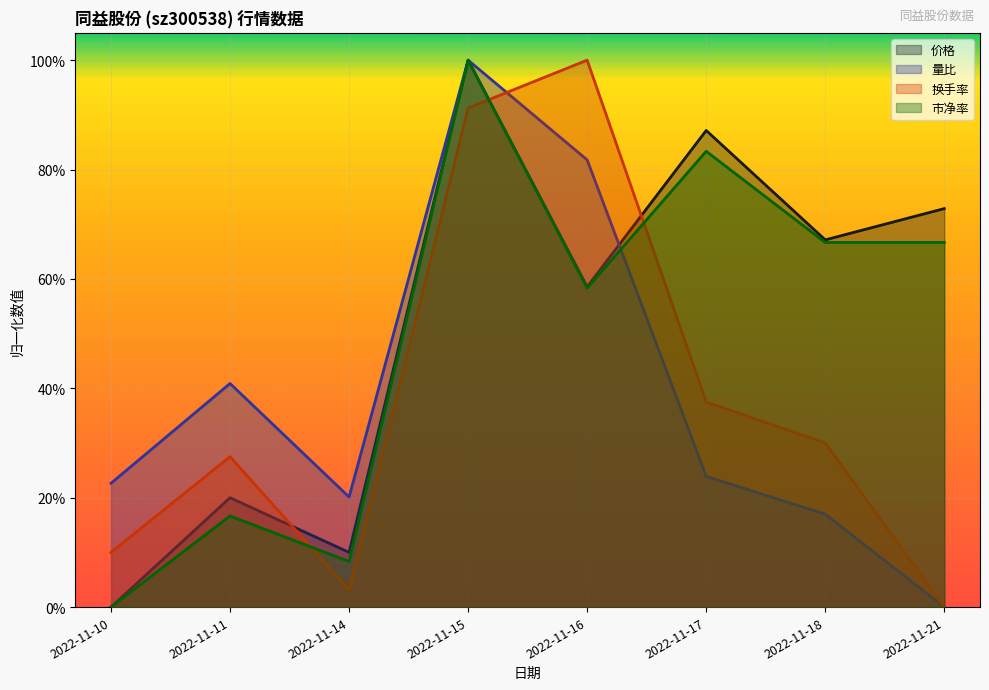

How many 价格 values are between 0 and 1?

8